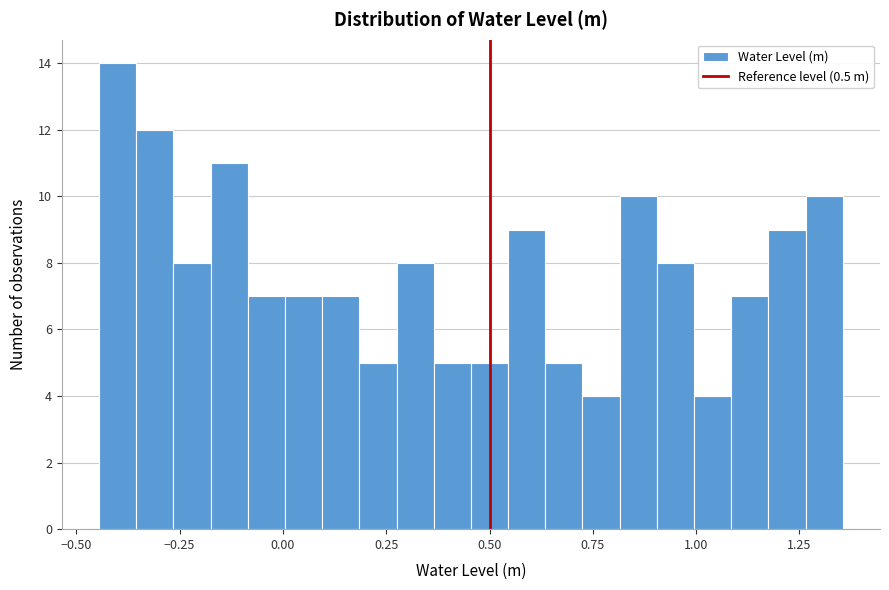

Around what value on the x-axis is the tallest bar? Give the approximate position of its centre, as read against the axis.

-0.40